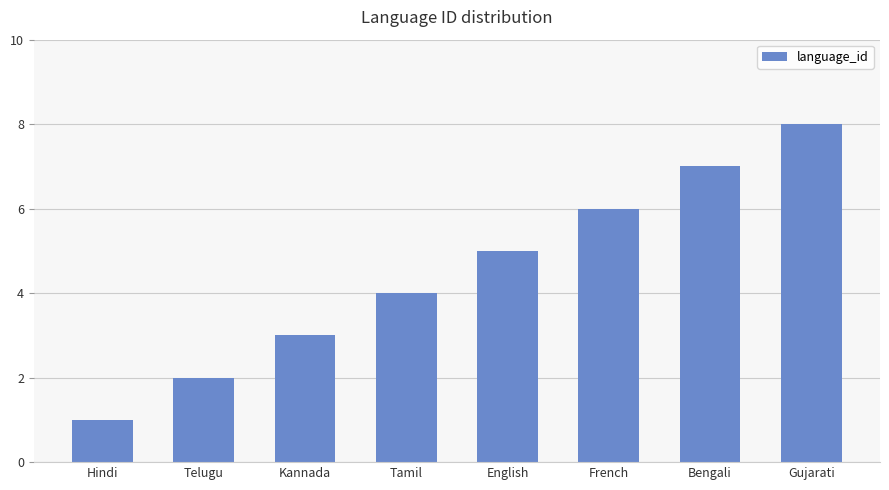

Does the chart contain any negative values?

No